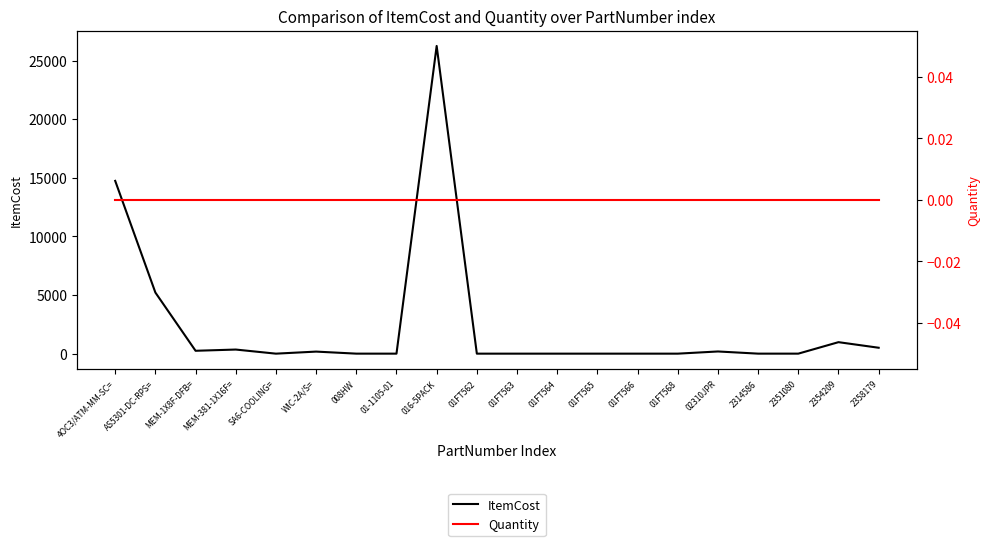

What are all the series names shown in the legend?

ItemCost, Quantity